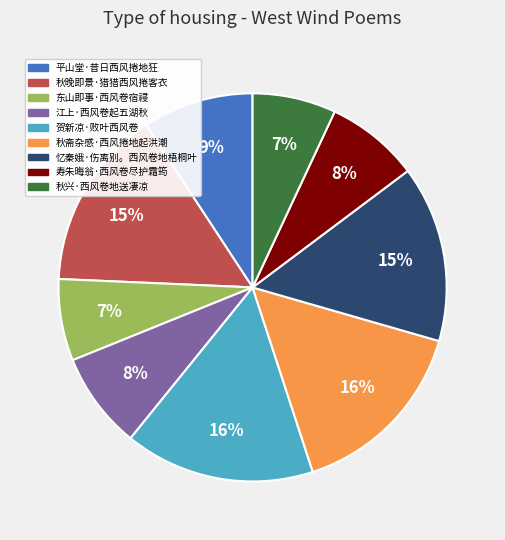

Does 秋斋杂感·西风捲地起洪潮 represent more than half of the total?

No